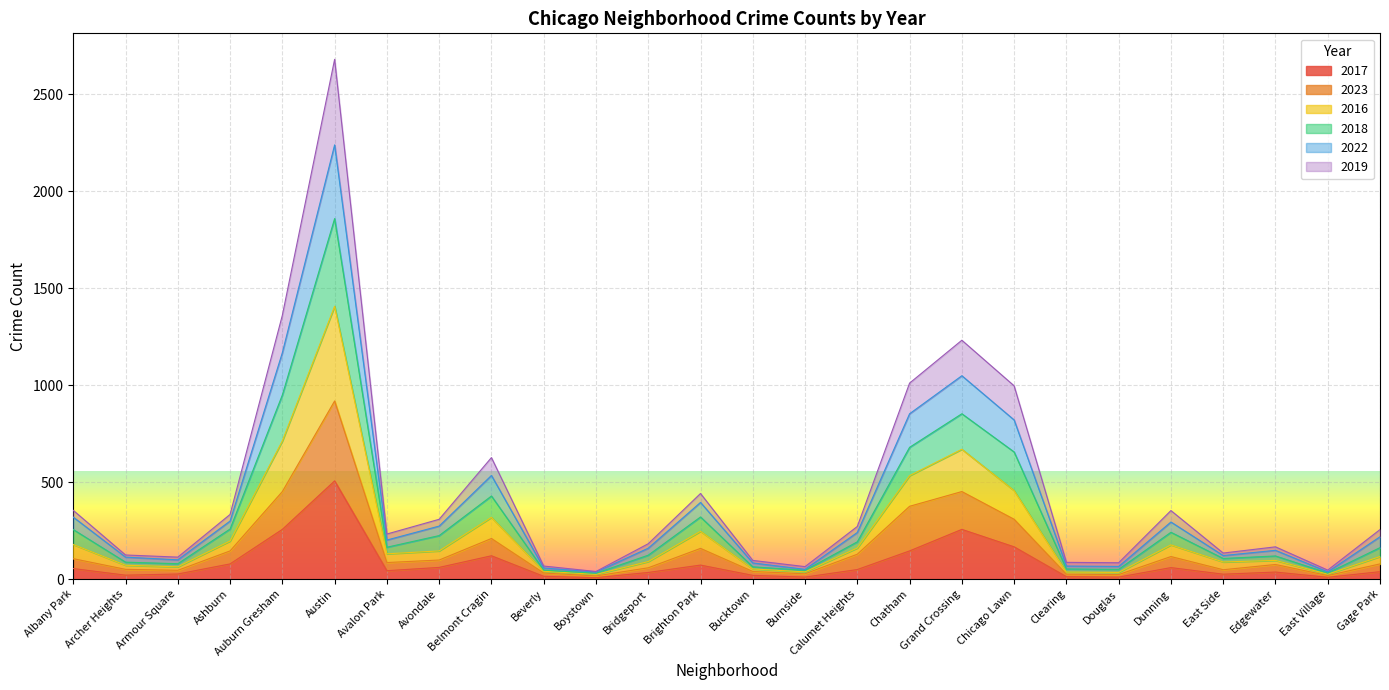

What is the maximum value for 2017?

506